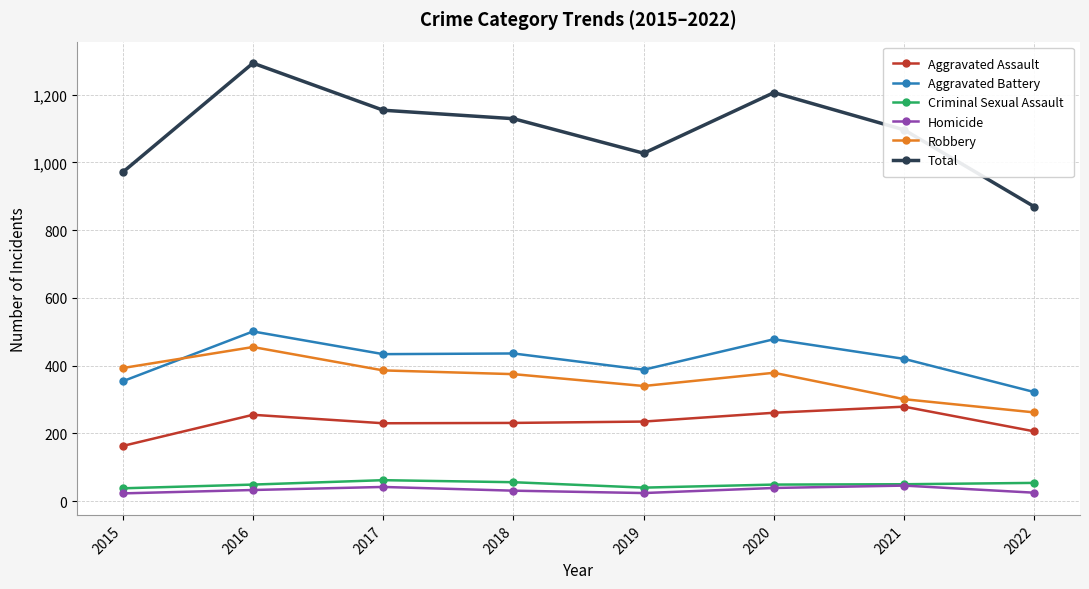

True or false: Aggravated Battery has more than 1 points higher than both neighbors.

True